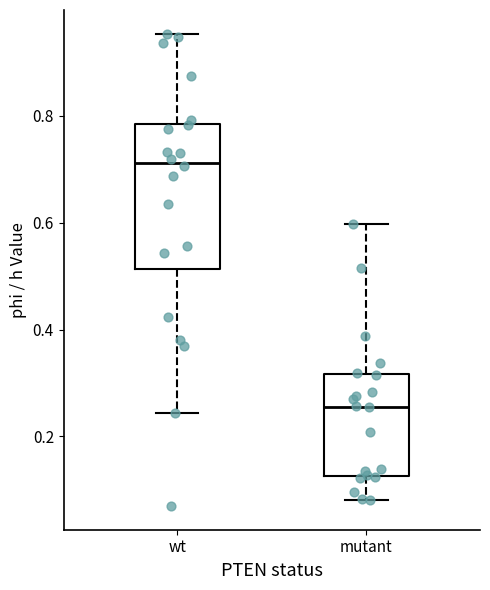

Where does the lower whisker of the box for mutant end on the y-axis? The values are not printed on the chart, so give them approximately, as read against the axis.

0.08